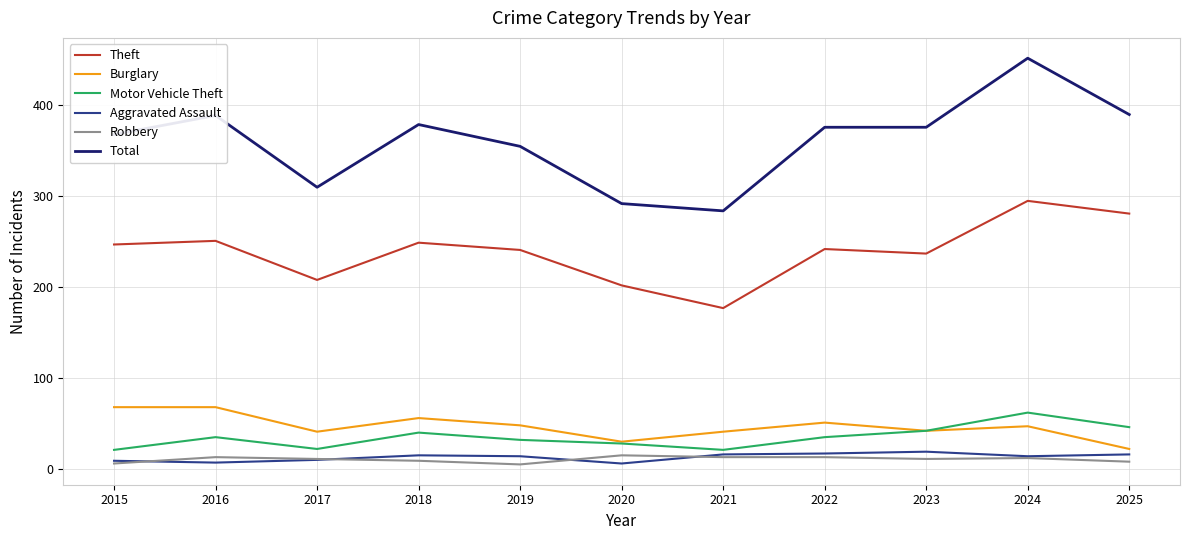

How many distinct data groups are displayed?

6